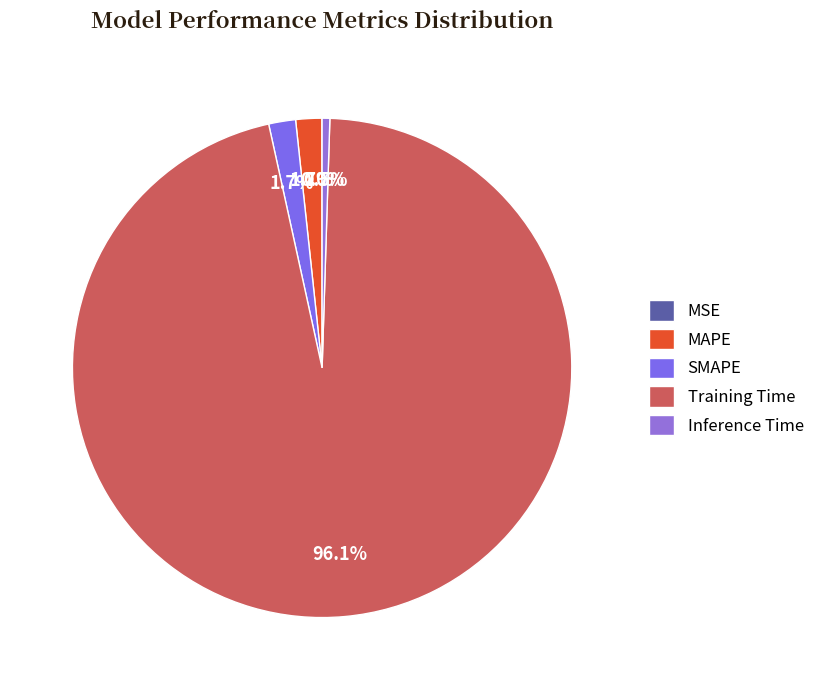

To the nearest percent, what is the difference between the largest and smallest slice percentages?

96%